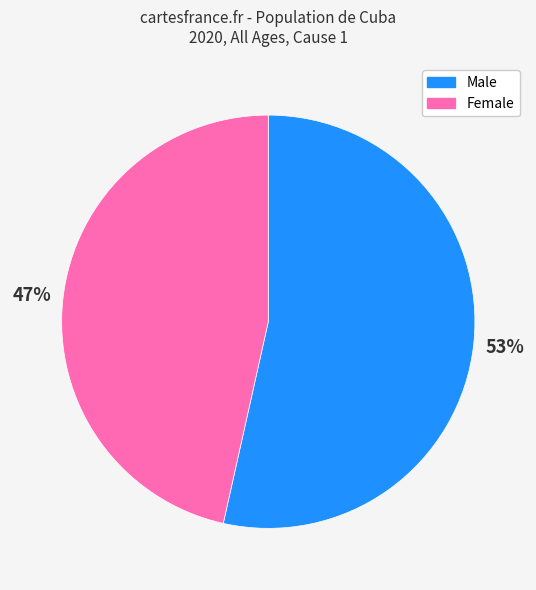

Which category has the smallest portion of the pie?

Female